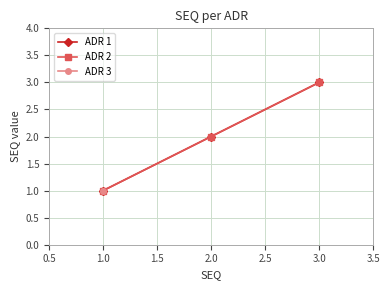

Between 1.0 and 2.0, which series saw the biggest shift?

ADR 1